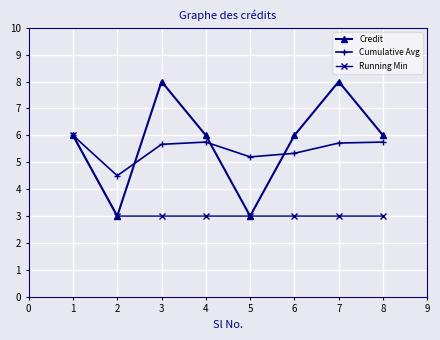

Which series has the largest range (max minus min)?

Credit